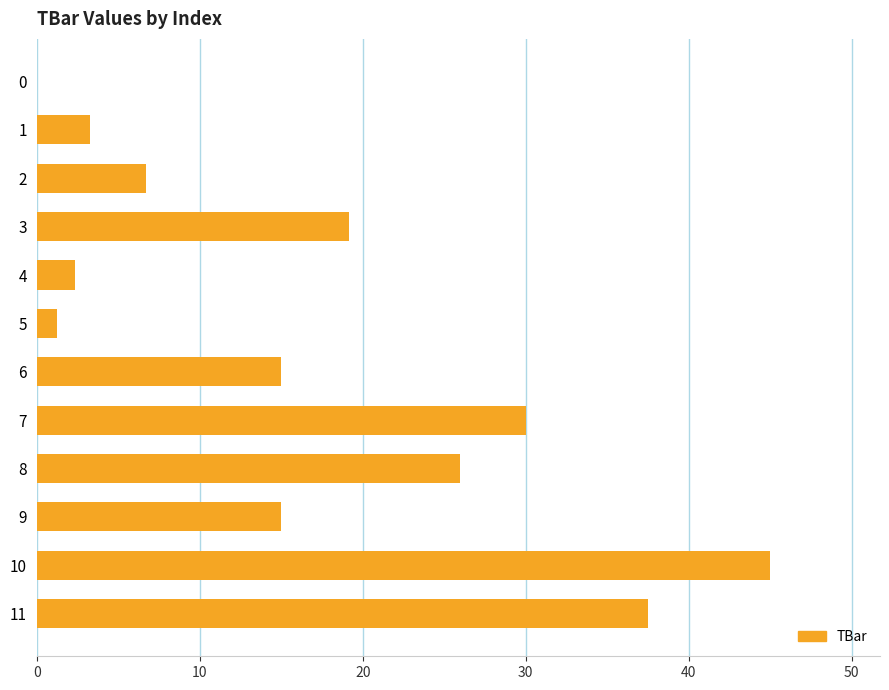

Which label corresponds to the largest value in the chart?

10